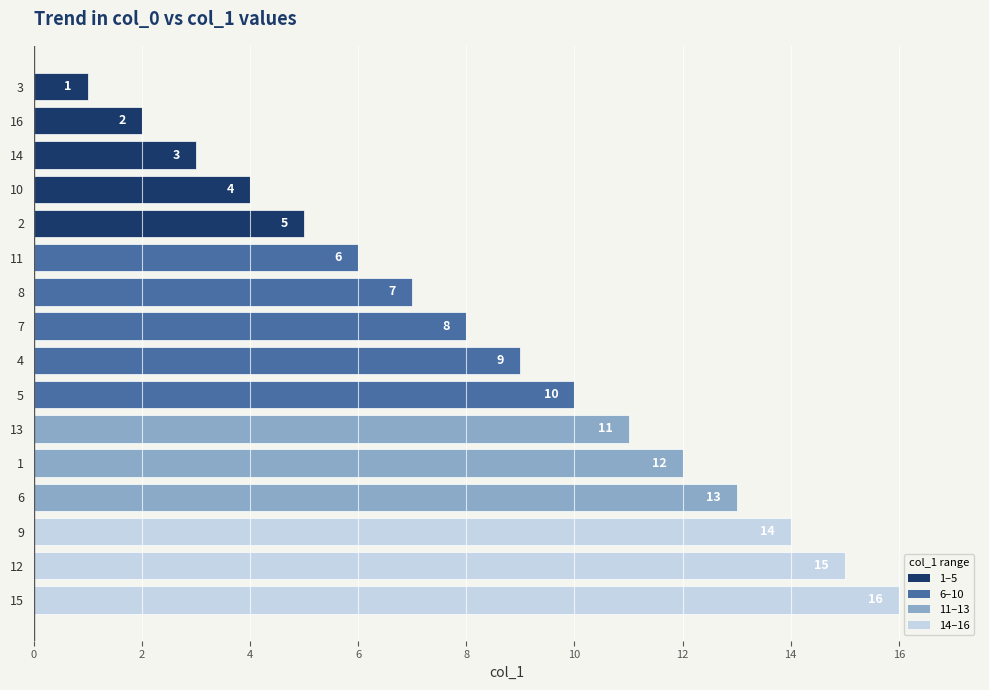

How many bars are there in total?

16